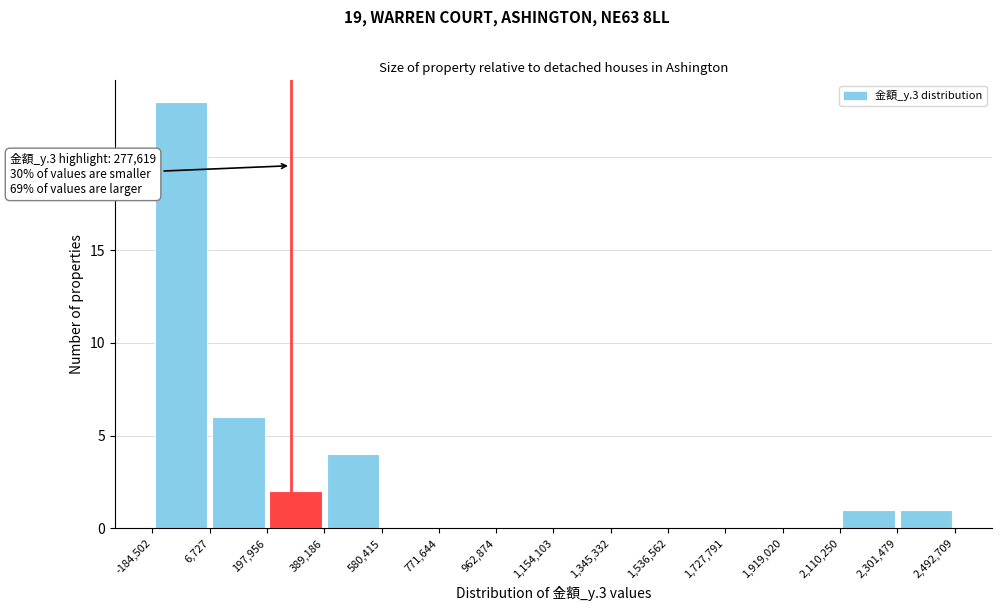

Over which range of the x-axis is the bar tallest?

-184,502 to 6,727